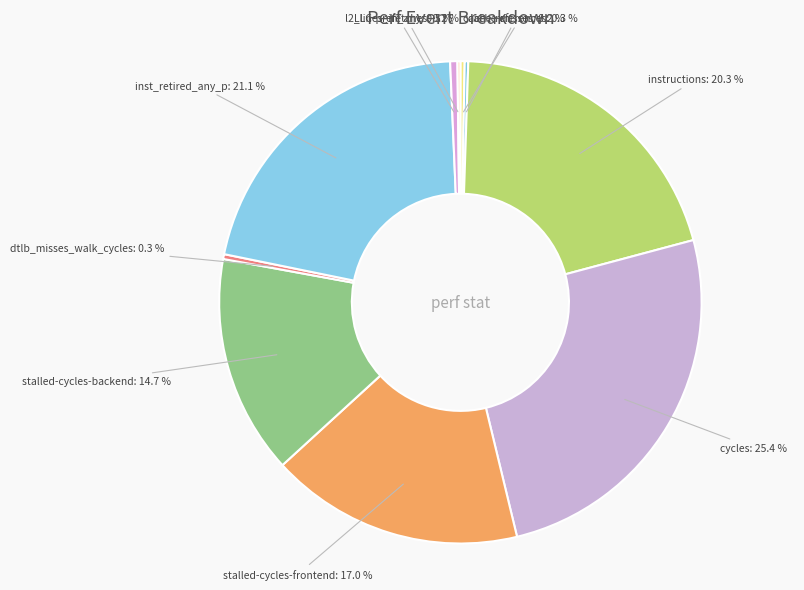

Which slice is the largest?

cycles